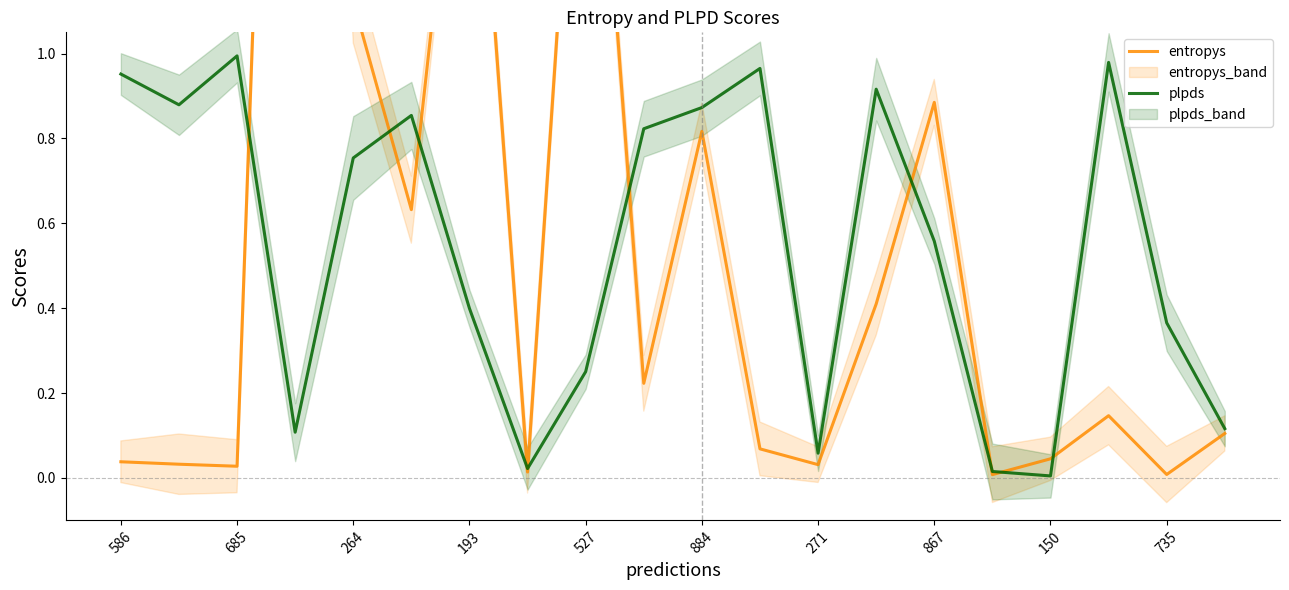

Is it true that plpds equals 0.5 at 586?

False